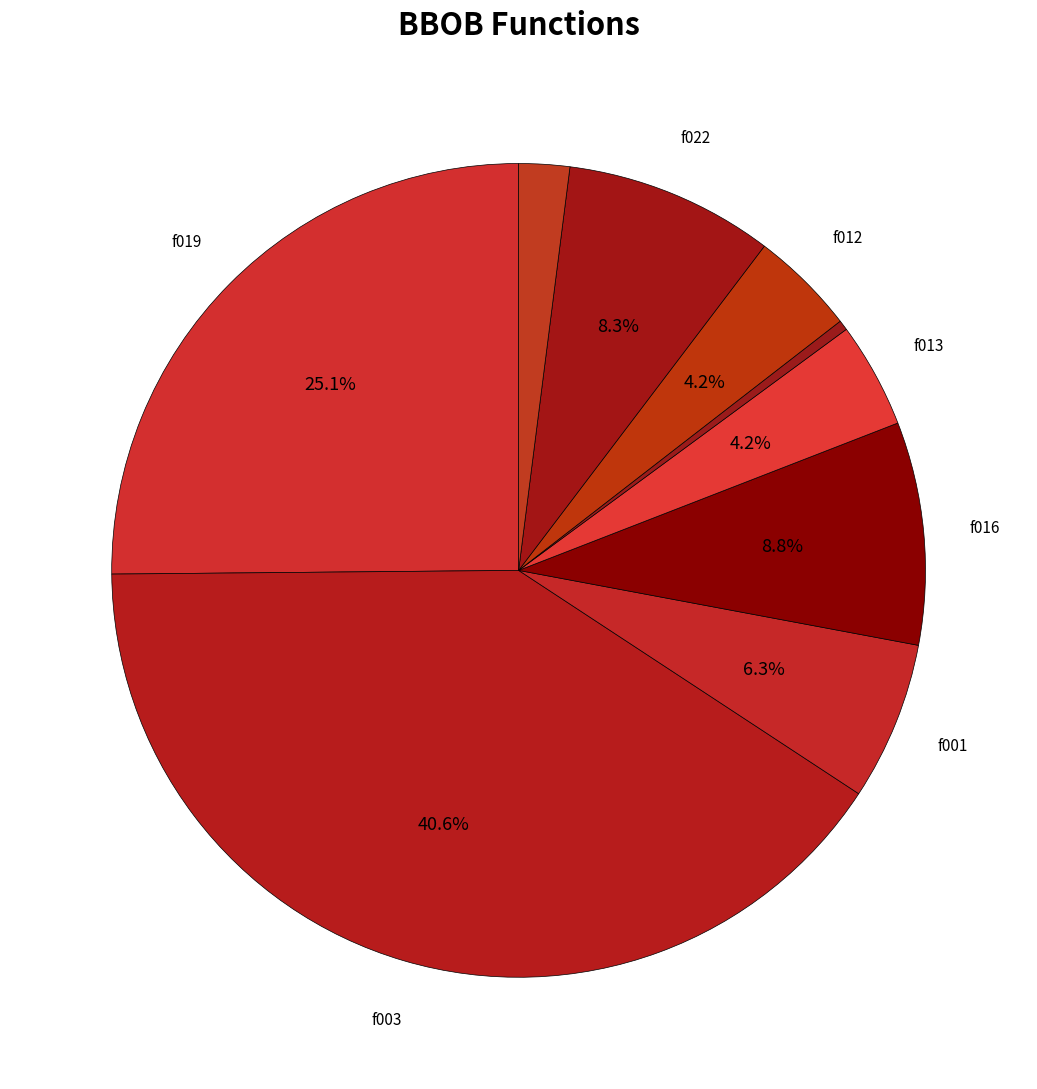

Is there any slice that represents more than half of the pie?

No